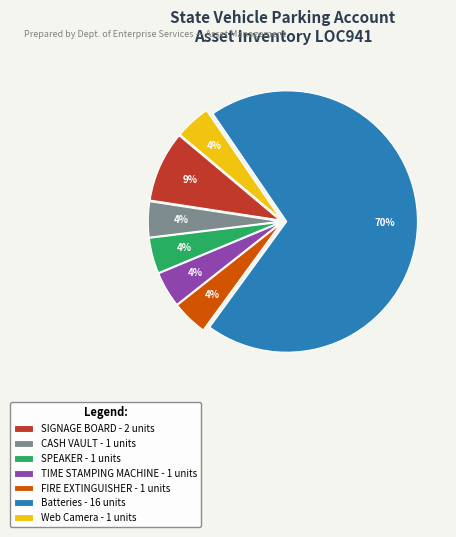

Which slice is the largest?

Batteries - 16 units